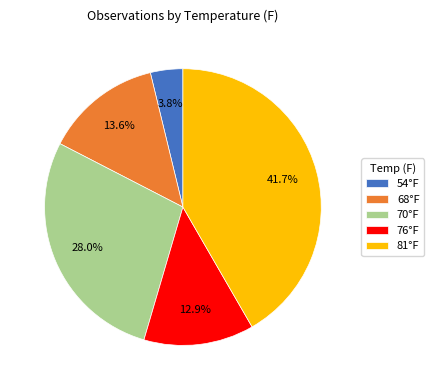

Is there a majority slice in this chart?

No